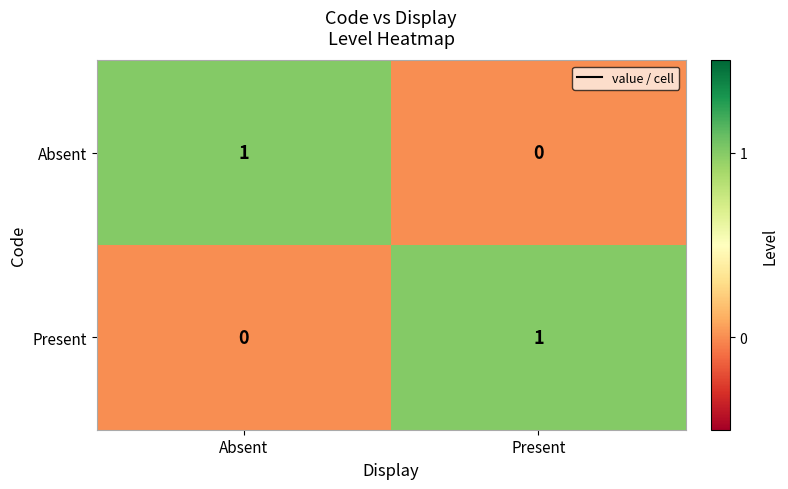

How many distinct data groups are displayed?

2